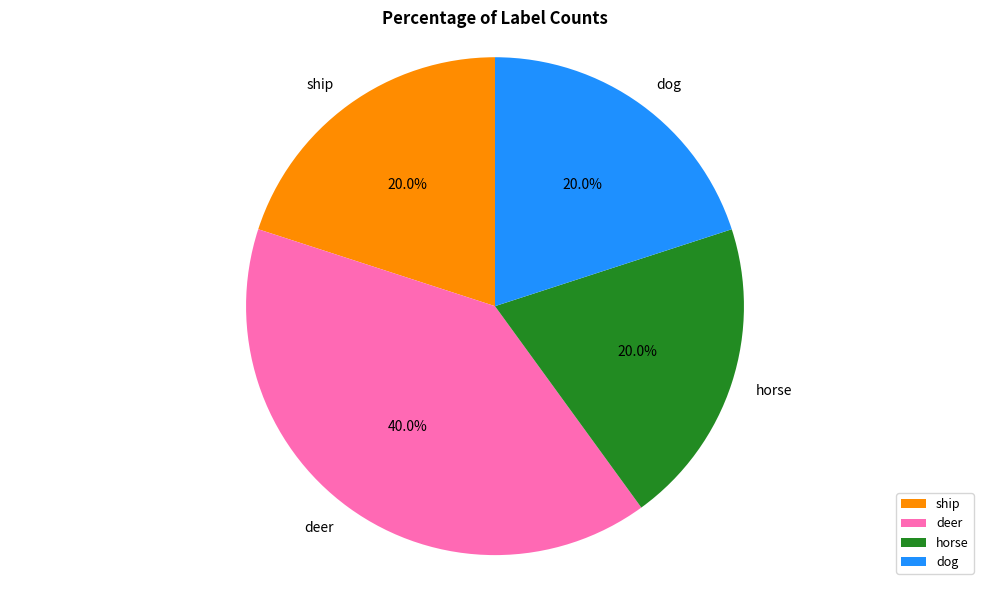

Combined, what portion of the pie is ship and horse?

40.0%